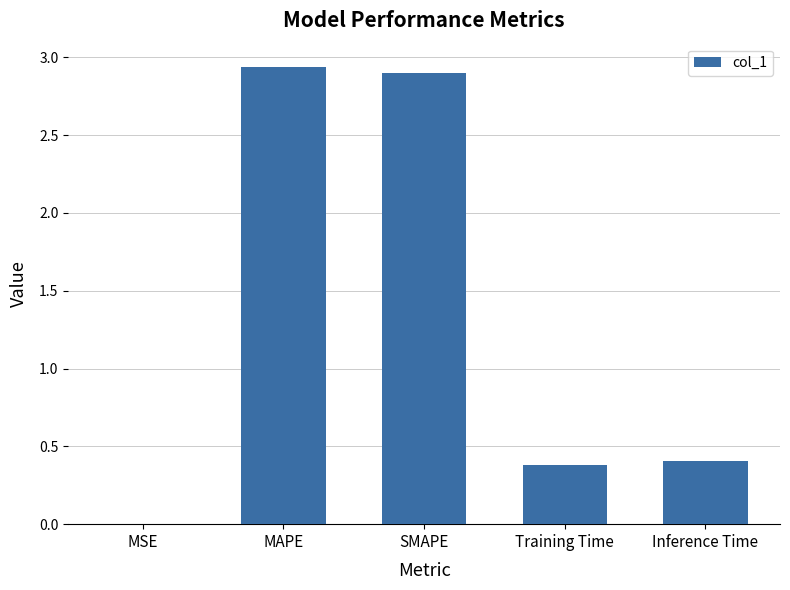

What is the change in value from SMAPE to Inference Time?

-2.5